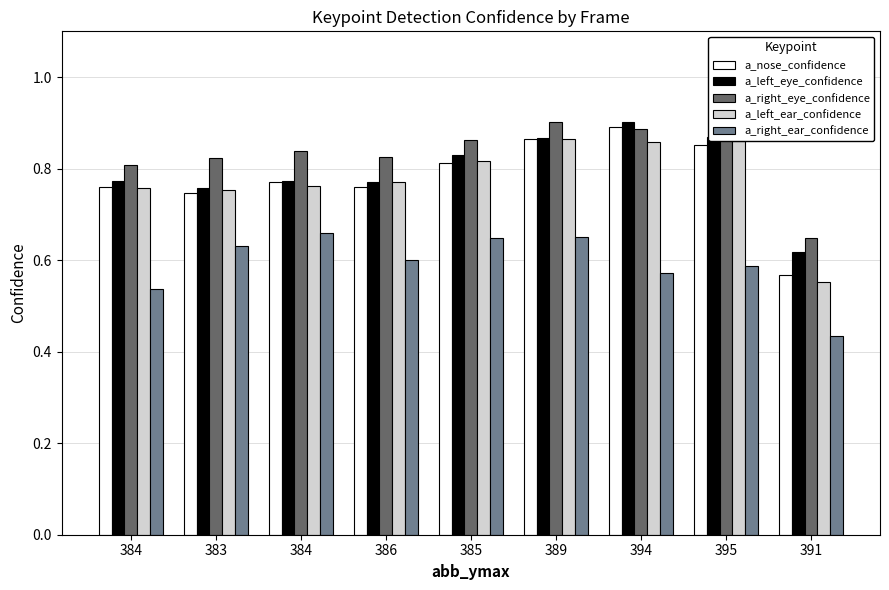

Reading left to right, what are all the values shown in this chart?

a_nose_confidence: 0.8	0.7	0.8	0.8	0.8	0.9	0.9	0.9	0.6
a_left_eye_confidence: 0.8	0.8	0.8	0.8	0.8	0.9	0.9	0.9	0.6
a_right_eye_confidence: 0.8	0.8	0.8	0.8	0.9	0.9	0.9	0.9	0.6
a_left_ear_confidence: 0.8	0.8	0.8	0.8	0.8	0.9	0.9	0.9	0.6
a_right_ear_confidence: 0.5	0.6	0.7	0.6	0.6	0.7	0.6	0.6	0.4